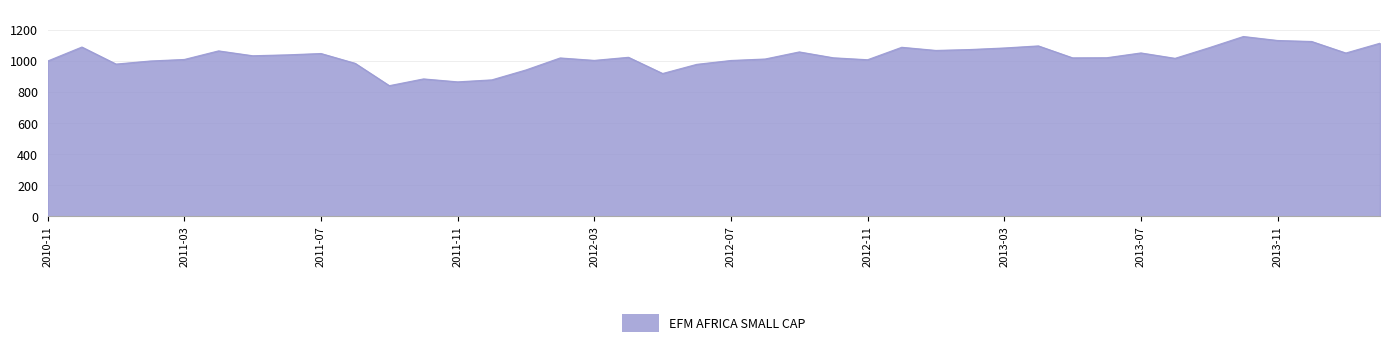

What is the average value?

1022.5